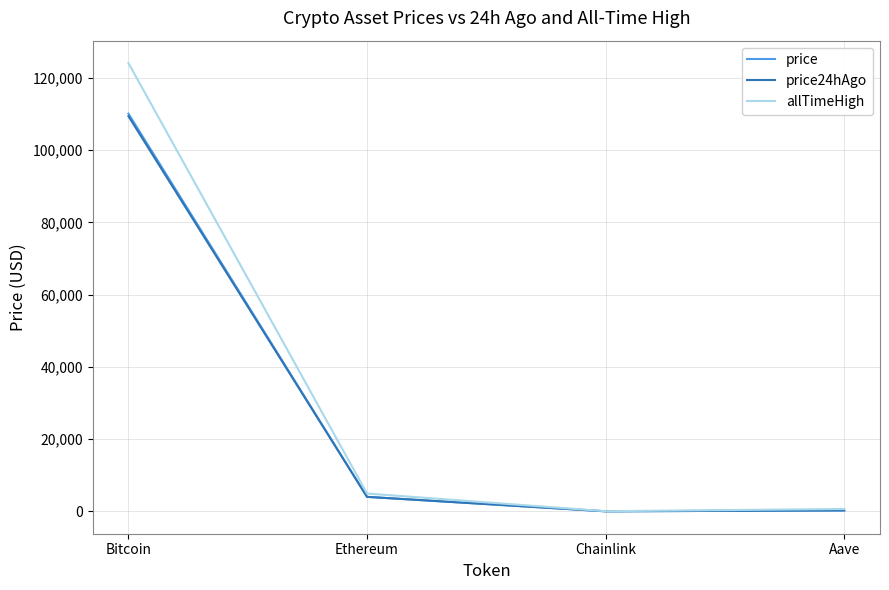

At how many categories does at least one series exceed 115114?

1